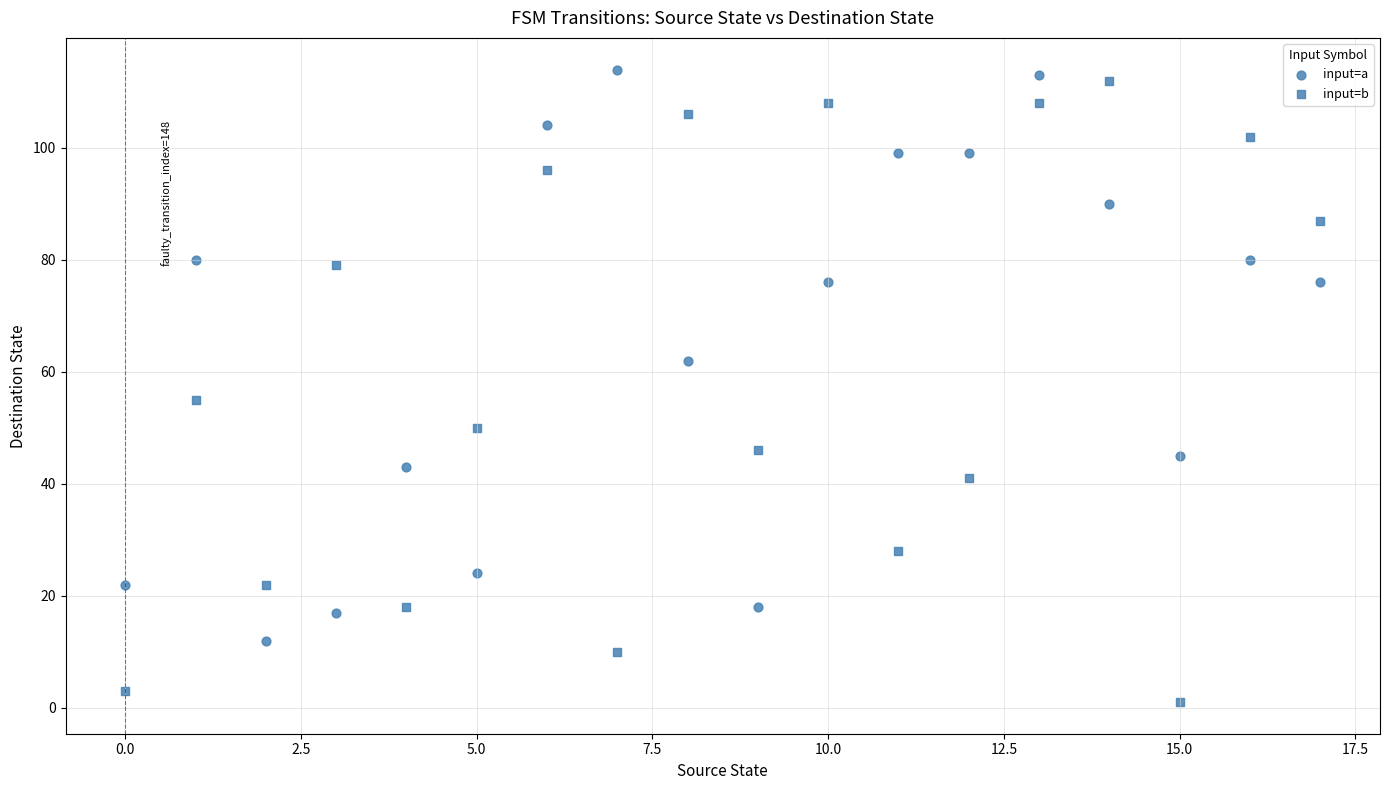

Count the number of points in this scatter plot.

36